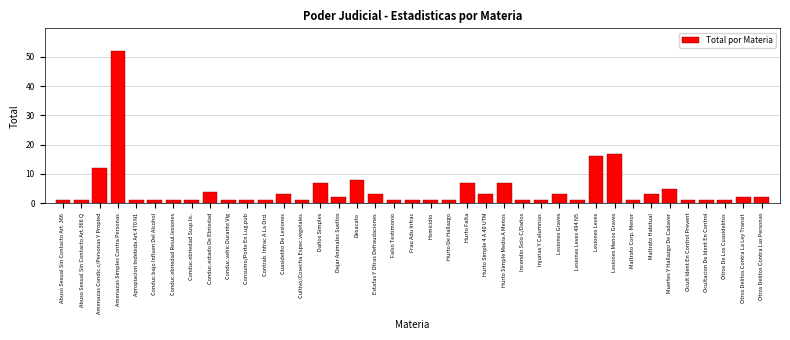

The chart shows a value of 3 at Daños Simples. True or false?

False